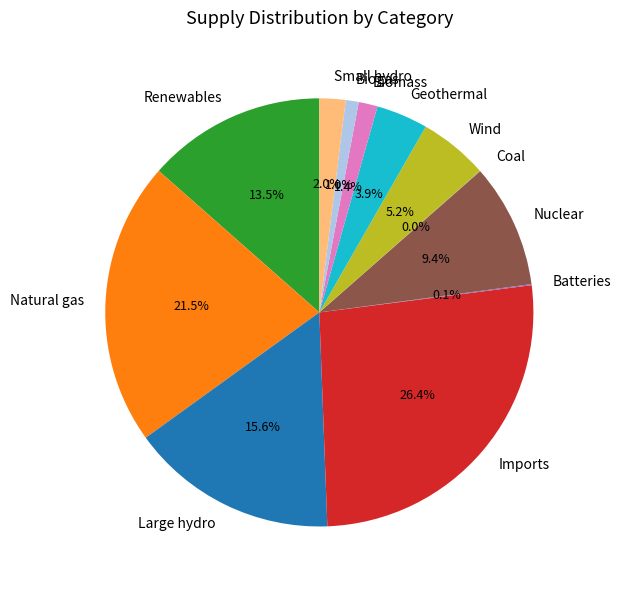

How much of the chart is everything except Renewables?

86.5%